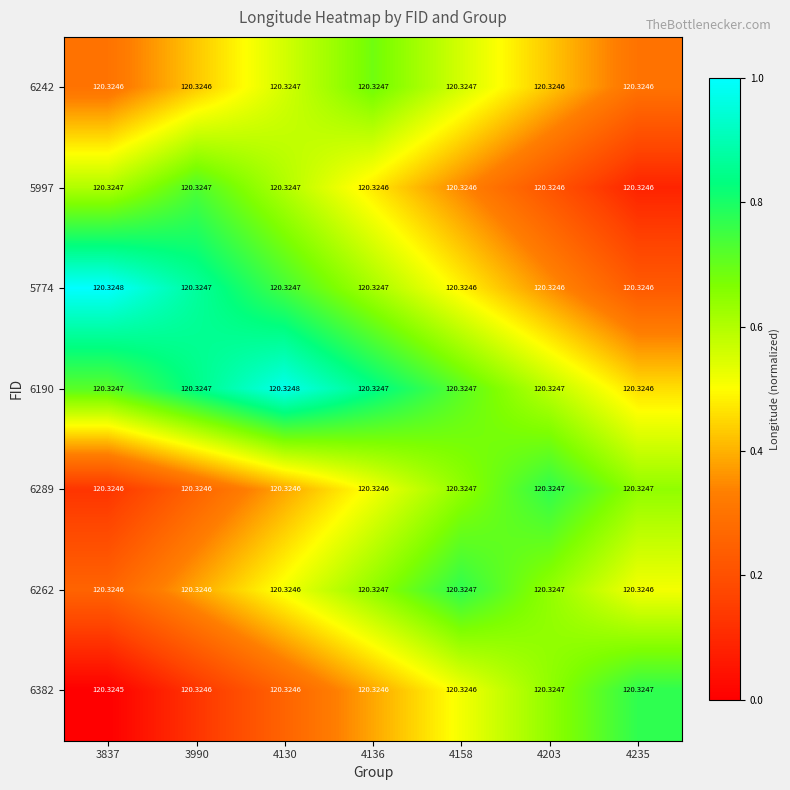

How many distinct data groups are displayed?

7